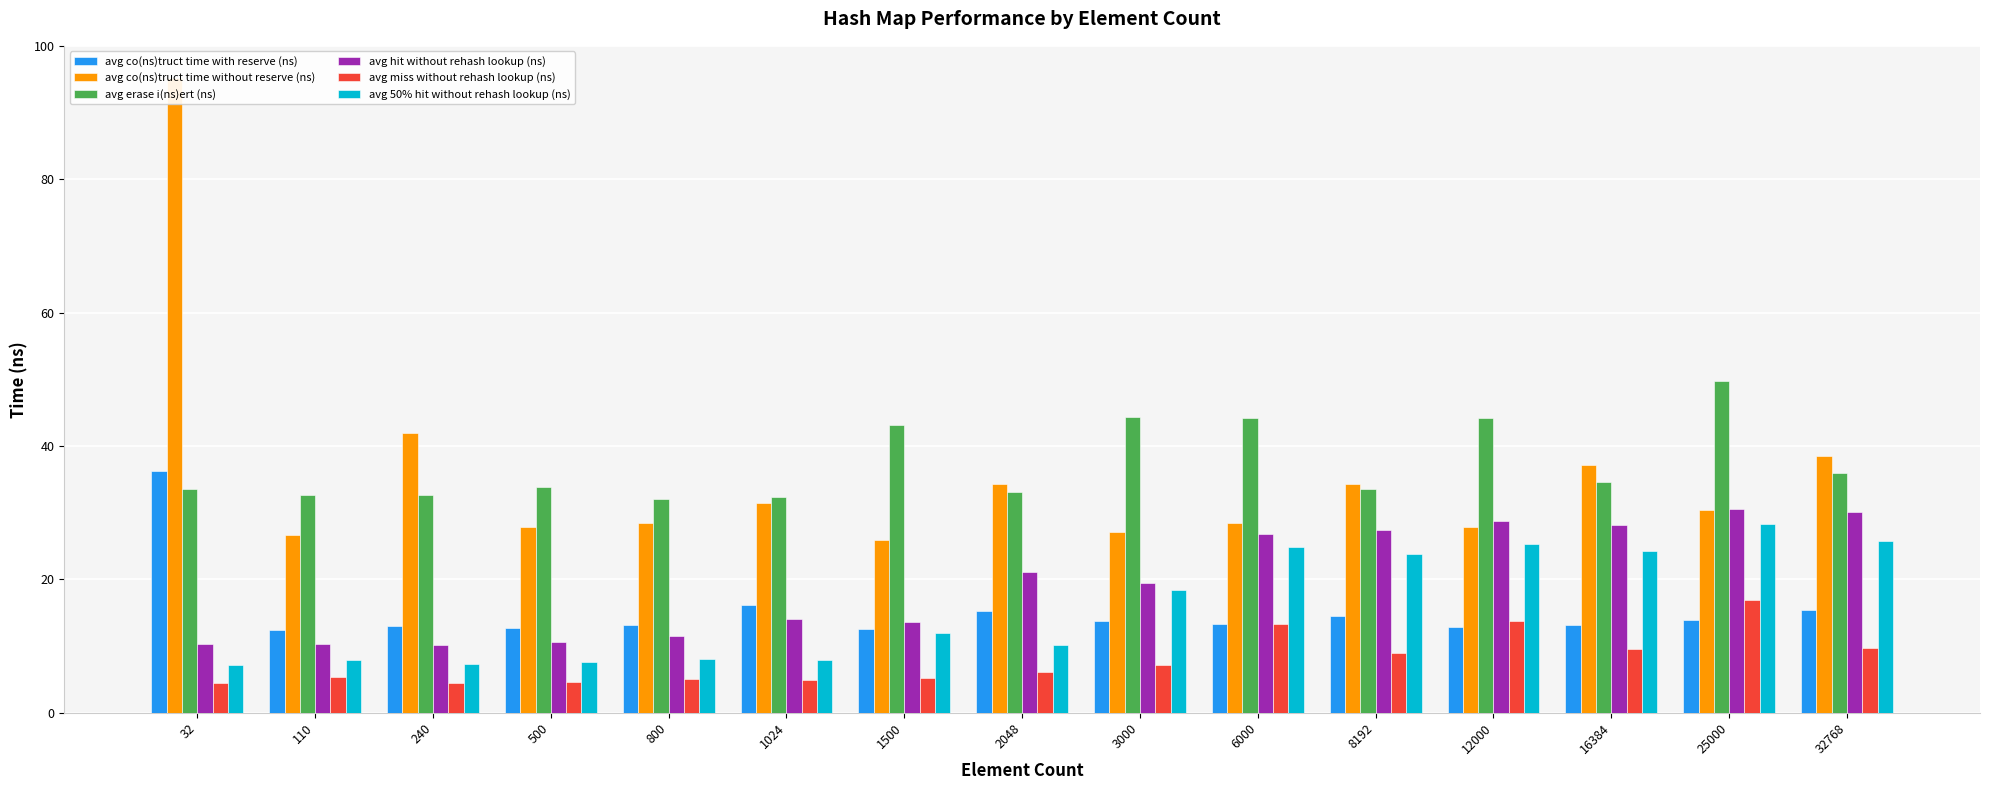

What are all the series names shown in the legend?

avg co(ns)truct time with reserve (ns), avg co(ns)truct time without reserve (ns), avg erase i(ns)ert (ns), avg hit without rehash lookup (ns), avg miss without rehash lookup (ns), avg 50% hit without rehash lookup (ns)